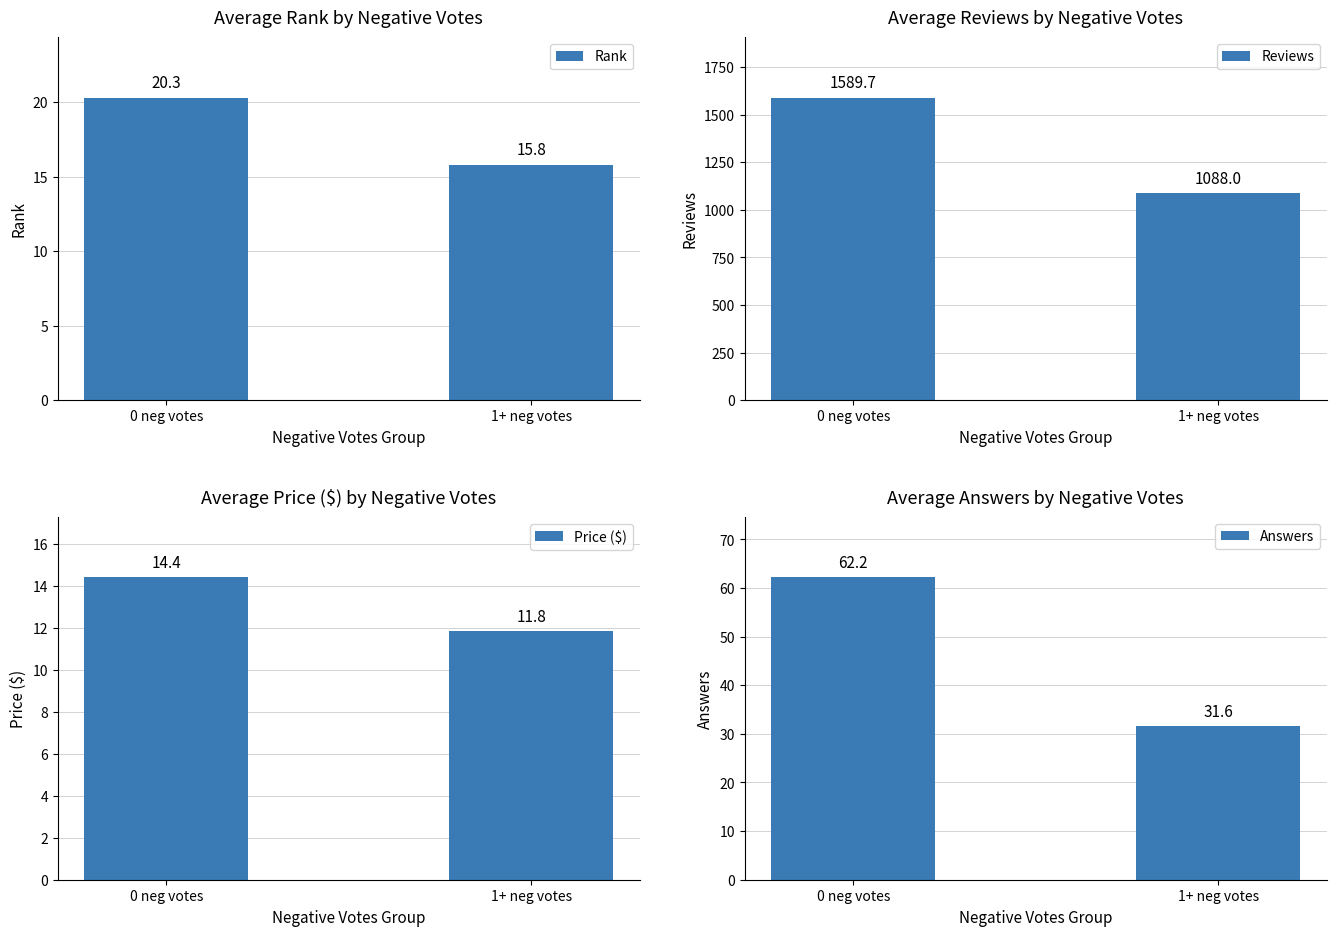

Reading left to right, what are all the values shown in this chart?

Rank: 20.3	15.8
Reviews: 1589.7	1088.0
Price ($): 14.4	11.8
Answers: 62.2	31.6